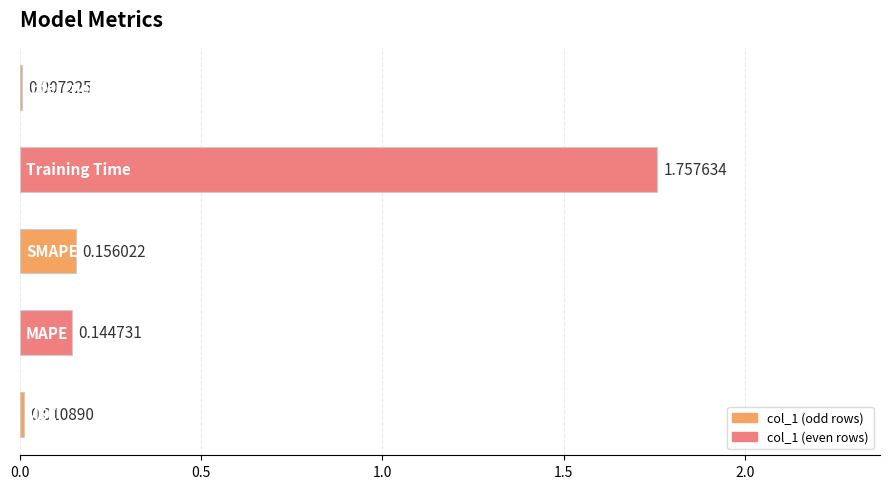

What is the difference between the maximum and second lowest values?

1.7